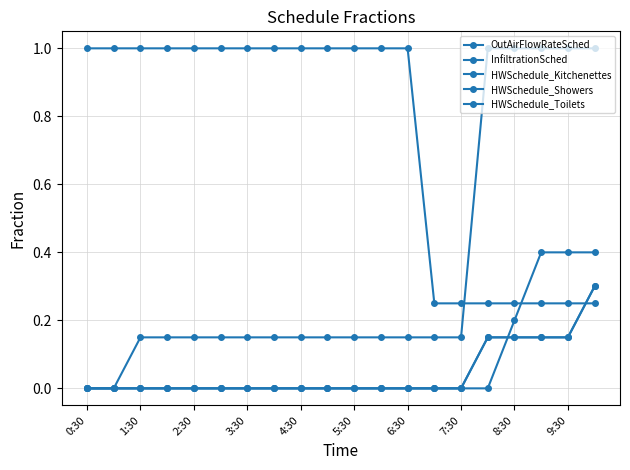

Does the chart have visible grid lines?

Yes